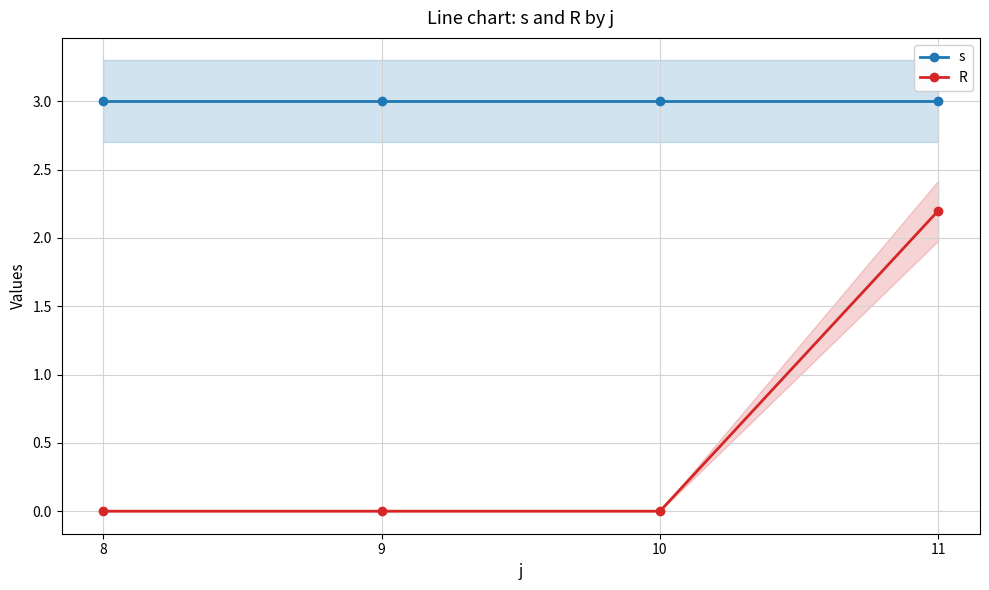

What is the total value across all series at 8?

3.0